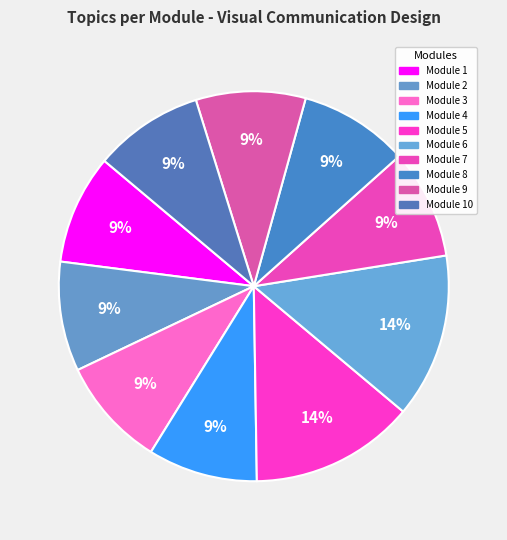

To the nearest percent, what is the difference between the largest and smallest slice percentages?

5%